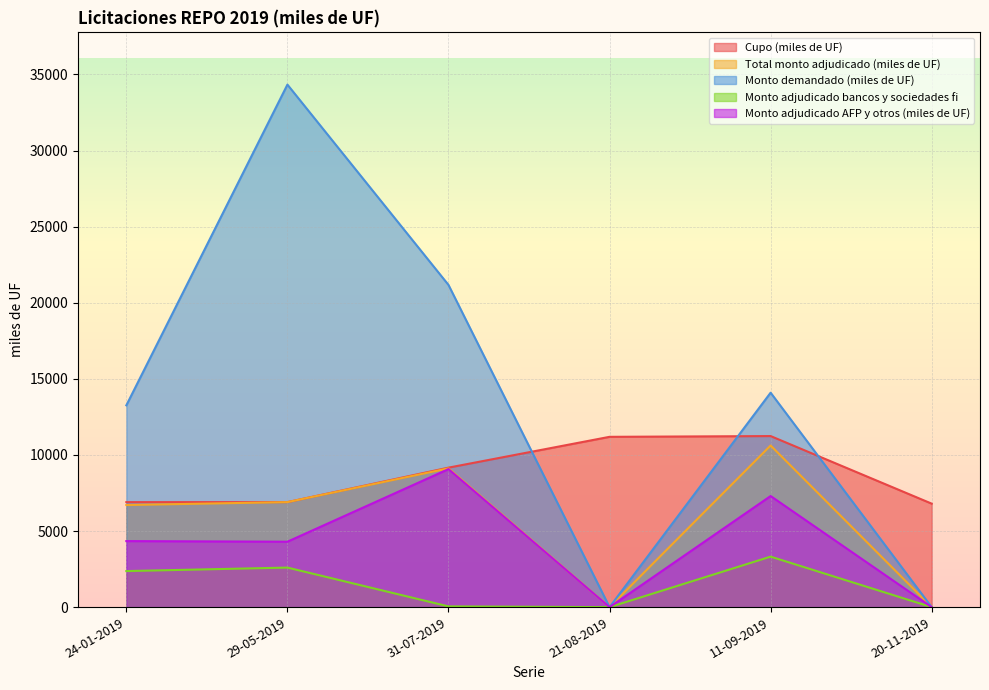

Reading right to left, what are all the values shown in this chart?

Cupo (miles de UF): 6800.0	11240.0	11190.0	9165.5	6900.0	6900.0
Total monto adjudicado (miles de UF): 0.0	10620.0	0.0	9120.0	6900.0	6710.0
Monto demandado (miles de UF): 0.0	14090.0	0.0	21170.0	34330.0	13260.0
Monto adjudicado bancos y sociedades fi: 0.0	3320.0	0.0	50.0	2600.0	2370.0
Monto adjudicado AFP y otros (miles de UF): 0.0	7300.0	0.0	9070.0	4300.0	4340.0